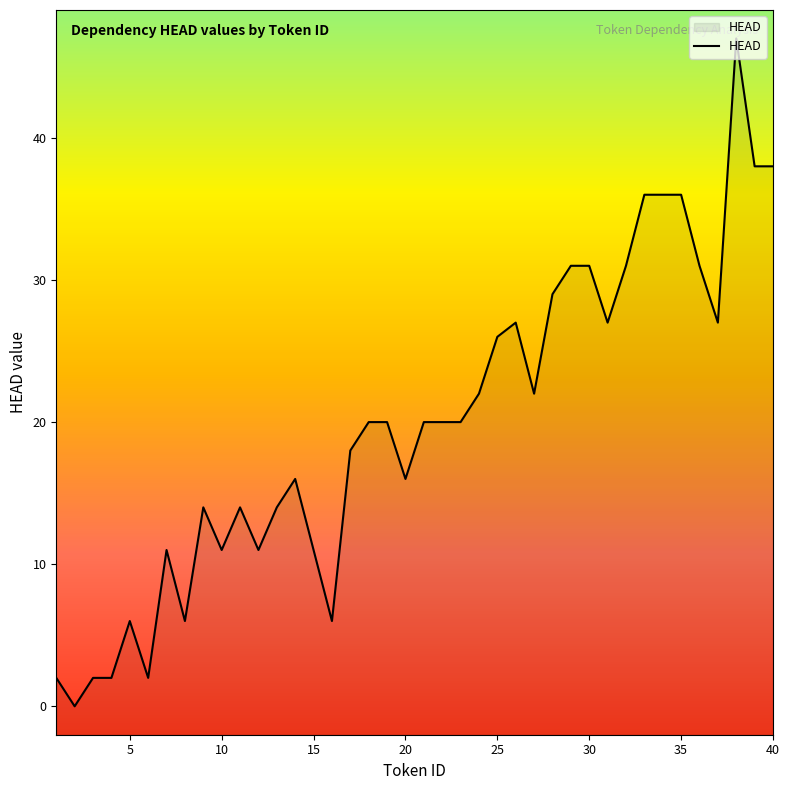

What is the average value?

20